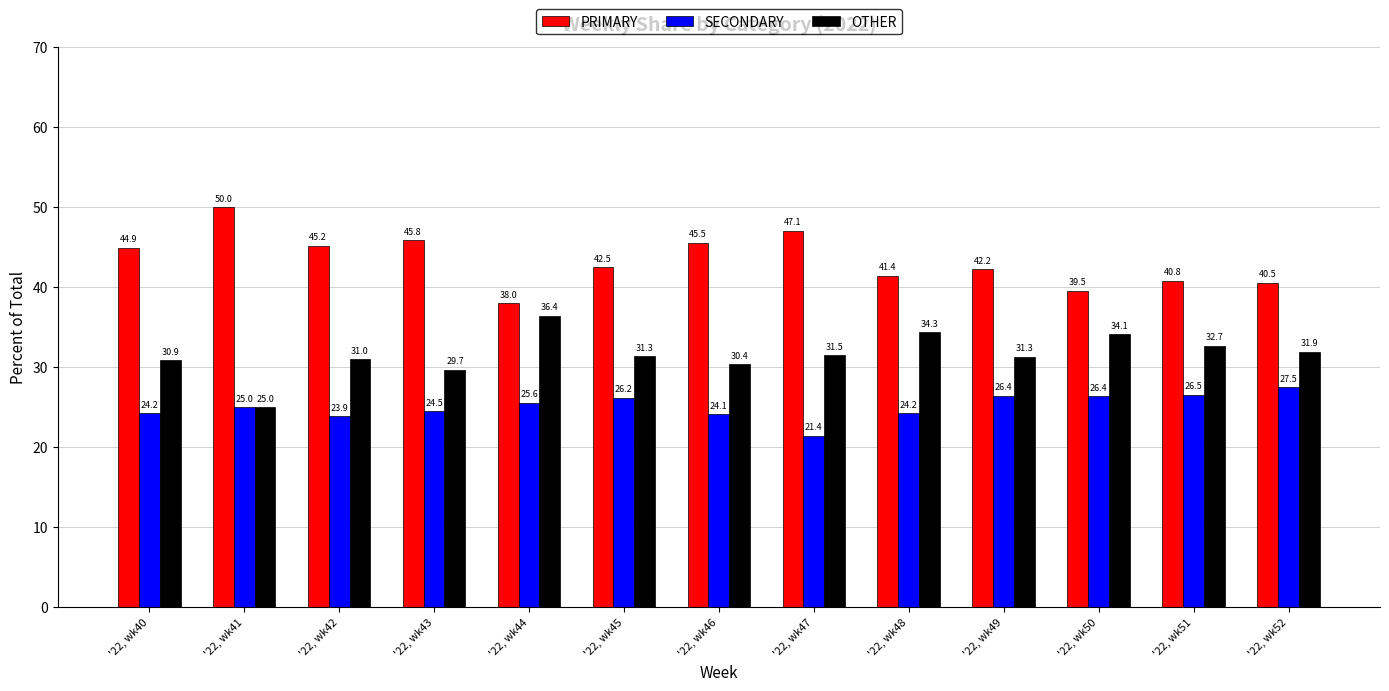

Which series has the widest spread of values?

PRIMARY